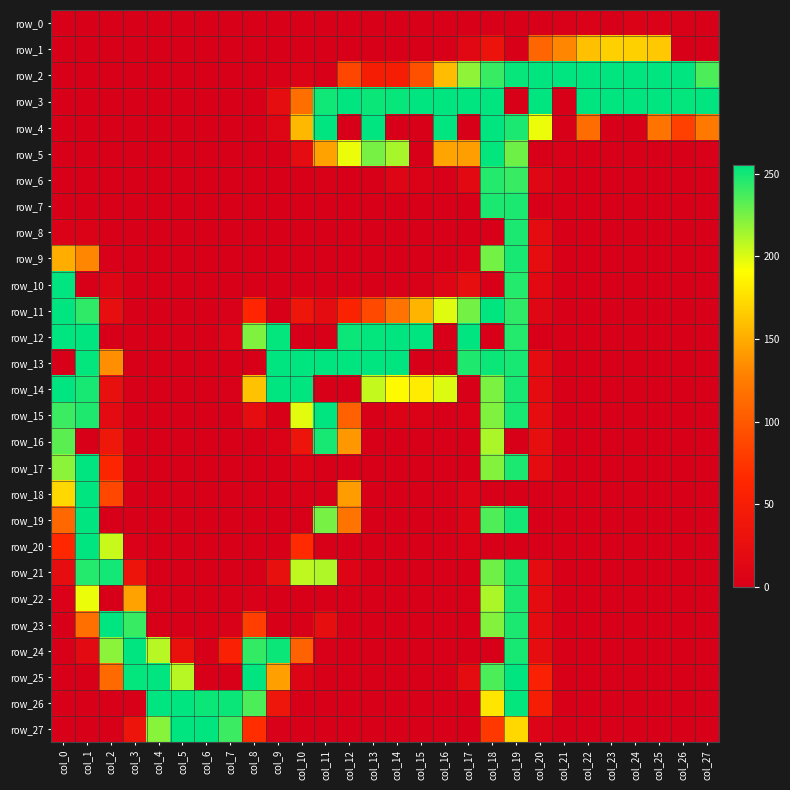

Which category has the highest value in the row_24 series?

col_3